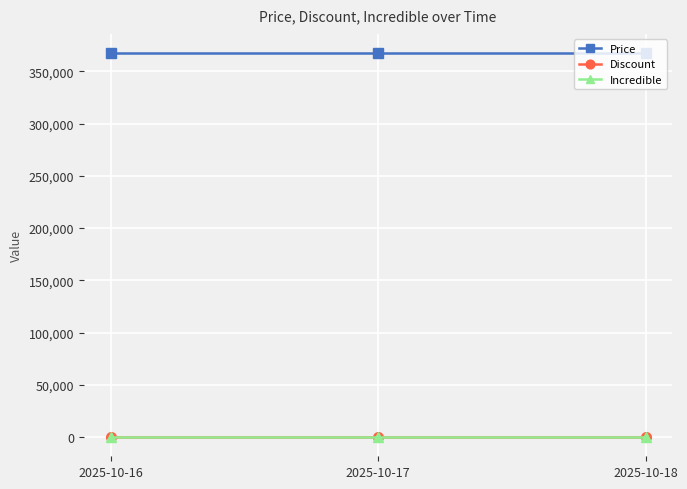

At how many categories does at least one series exceed 224659?

3